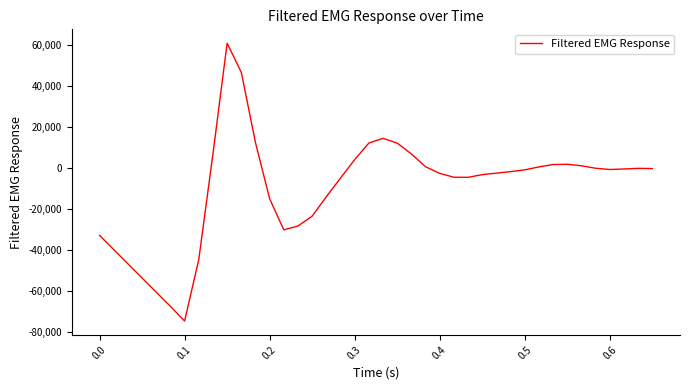

What is the minimum value shown in the chart?

-74512.7